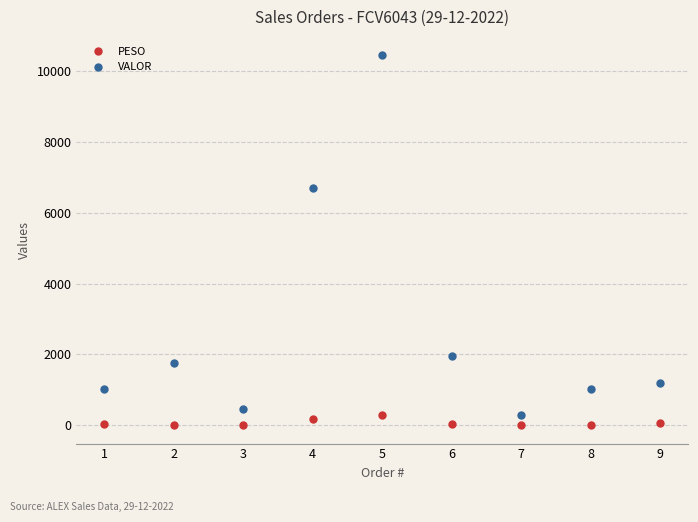

Where does the PESO series first go above 29?

1